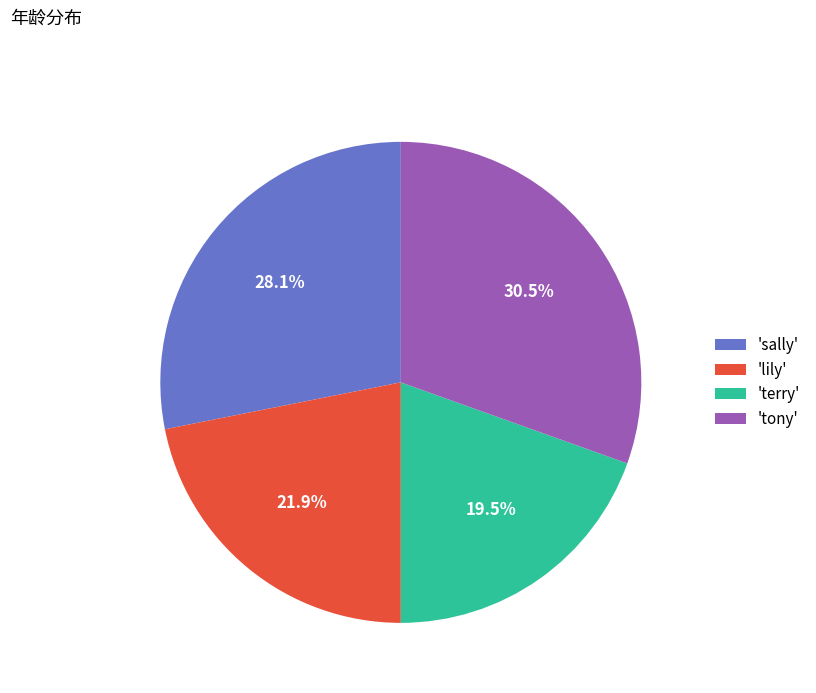

Approximately how many times larger is the value at 'sally' compared to 'tony'?

0.9